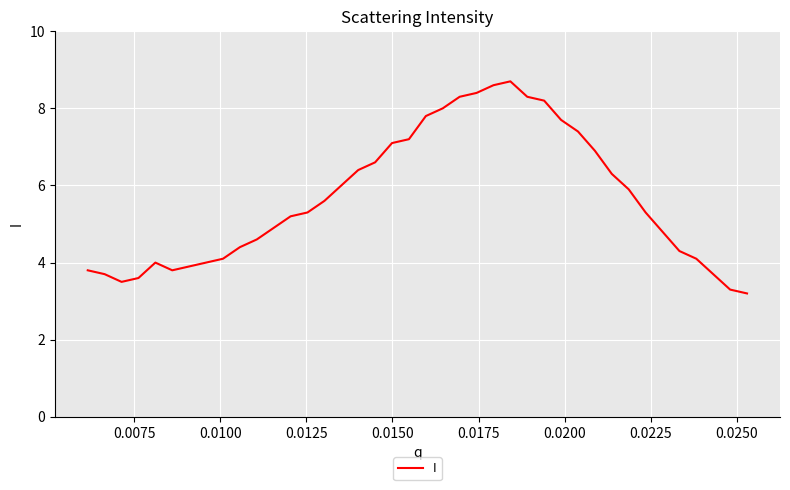

What is the difference between the maximum and minimum values?

5.5